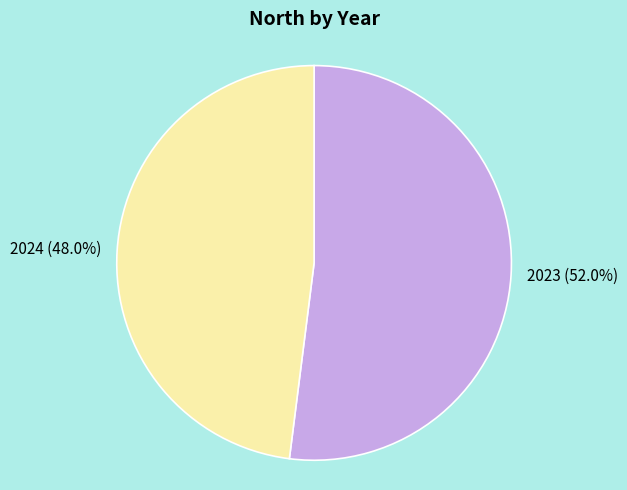

Combined, what portion of the pie is 2023 and 2024?

100.0%